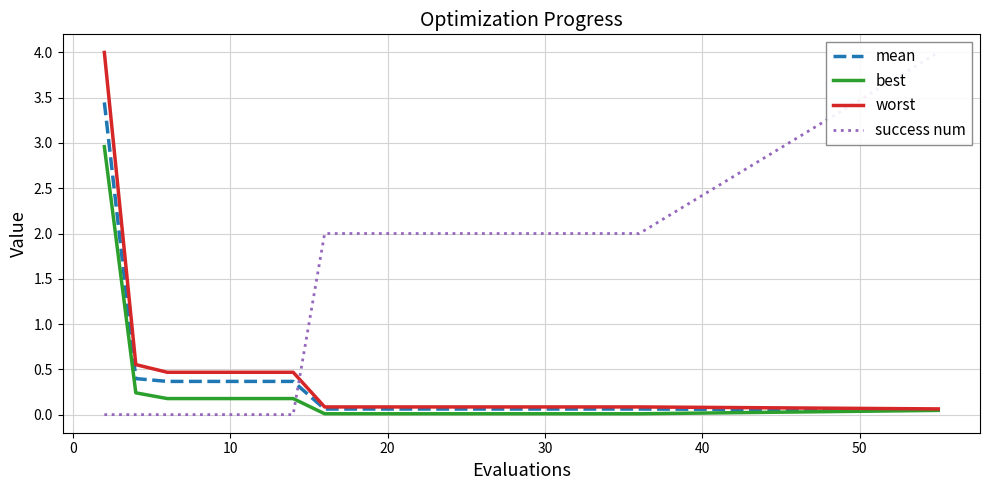

How many lines are shown in the chart?

4